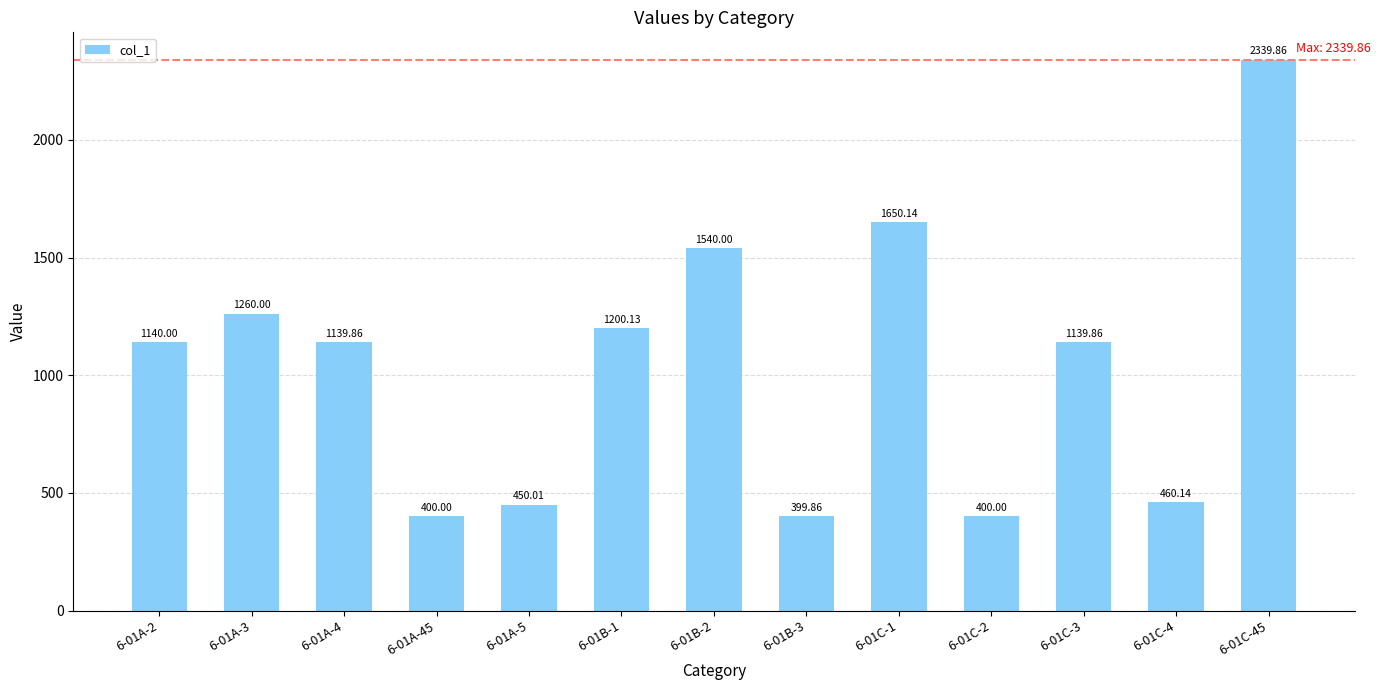

What is the value of the 3rd bar from the left?

1139.9